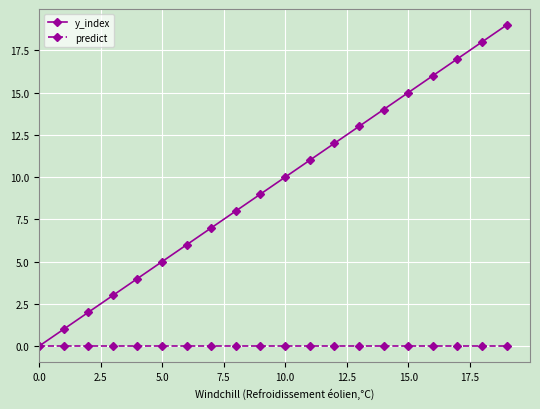

Which series has the largest total across all categories?

y_index